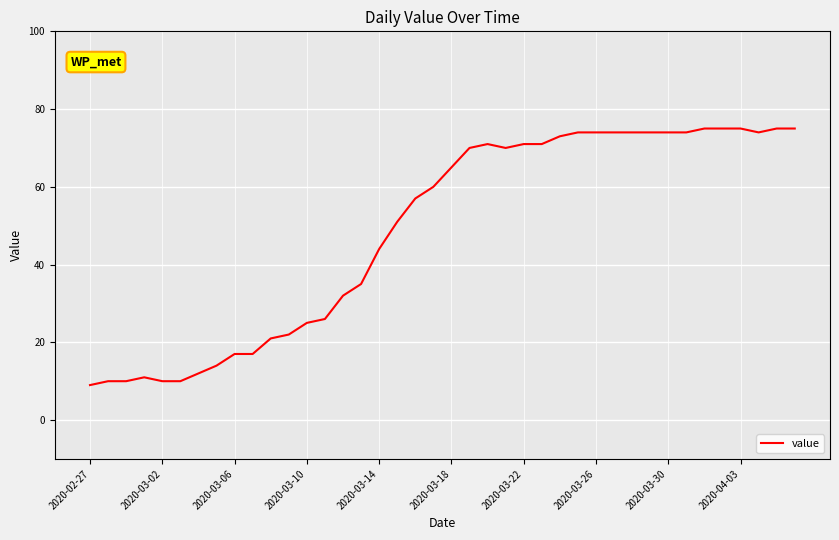

What is the difference between the maximum and minimum values?

66